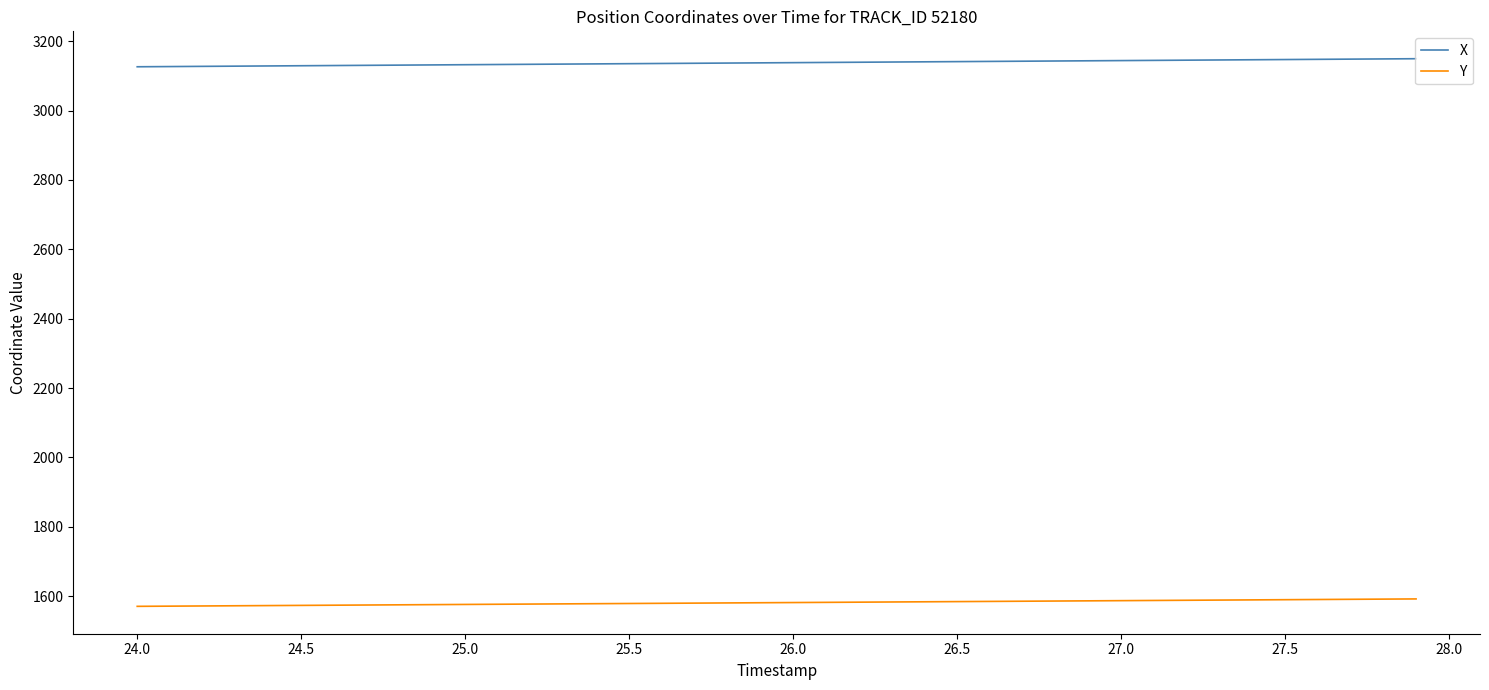

What is the smallest value displayed?

1571.0